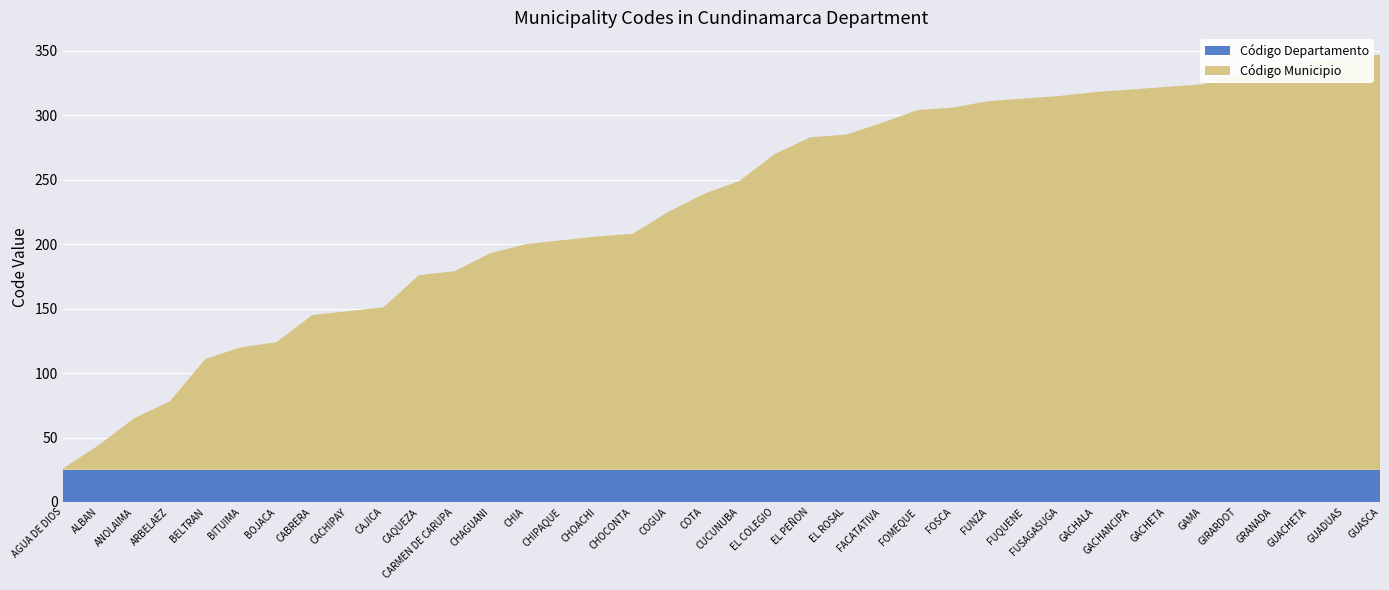

Reading left to right, extract all data points from this chart.

Código Municipio: AGUA DE DIOS=1	ALBAN=19	ANOLAIMA=40	ARBELAEZ=53	BELTRAN=86	BITUIMA=95	BOJACA=99	CABRERA=120	CACHIPAY=123	CAJICA=126	CAQUEZA=151	CARMEN DE CARUPA=154	CHAGUANI=168	CHIA=175	CHIPAQUE=178	CHOACHI=181	CHOCONTA=183	COGUA=200	COTA=214	CUCUNUBA=224	EL COLEGIO=245	EL PEÑON=258	EL ROSAL=260	FACATATIVA=269	FOMEQUE=279	FOSCA=281	FUNZA=286	FUQUENE=288	FUSAGASUGA=290	GACHALA=293	GACHANCIPA=295	GACHETA=297	GAMA=299	GIRARDOT=307	GRANADA=312	GUACHETA=317	GUADUAS=320	GUASCA=322
Código Departamento: AGUA DE DIOS=25	ALBAN=25	ANOLAIMA=25	ARBELAEZ=25	BELTRAN=25	BITUIMA=25	BOJACA=25	CABRERA=25	CACHIPAY=25	CAJICA=25	CAQUEZA=25	CARMEN DE CARUPA=25	CHAGUANI=25	CHIA=25	CHIPAQUE=25	CHOACHI=25	CHOCONTA=25	COGUA=25	COTA=25	CUCUNUBA=25	EL COLEGIO=25	EL PEÑON=25	EL ROSAL=25	FACATATIVA=25	FOMEQUE=25	FOSCA=25	FUNZA=25	FUQUENE=25	FUSAGASUGA=25	GACHALA=25	GACHANCIPA=25	GACHETA=25	GAMA=25	GIRARDOT=25	GRANADA=25	GUACHETA=25	GUADUAS=25	GUASCA=25